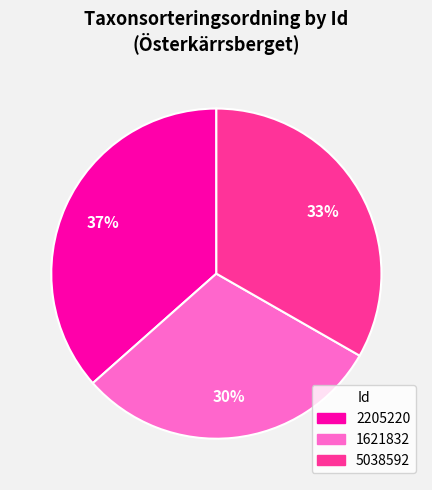

Is the sum of 1621832 and 5038592 greater than half?

Yes